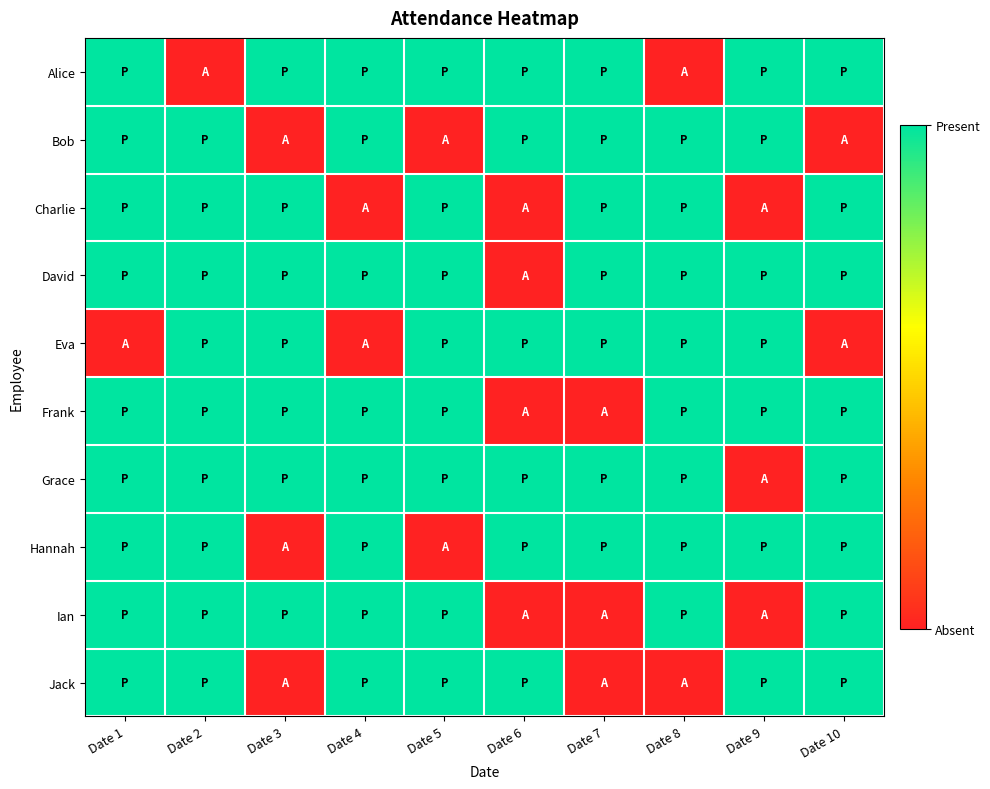

Reading left to right, what are all the values shown in this chart?

Alice: Date 1=1	Date 2=0	Date 3=1	Date 4=1	Date 5=1	Date 6=1	Date 7=1	Date 8=0	Date 9=1	Date 10=1
Bob: Date 1=1	Date 2=1	Date 3=0	Date 4=1	Date 5=0	Date 6=1	Date 7=1	Date 8=1	Date 9=1	Date 10=0
Charlie: Date 1=1	Date 2=1	Date 3=1	Date 4=0	Date 5=1	Date 6=0	Date 7=1	Date 8=1	Date 9=0	Date 10=1
David: Date 1=1	Date 2=1	Date 3=1	Date 4=1	Date 5=1	Date 6=0	Date 7=1	Date 8=1	Date 9=1	Date 10=1
Eva: Date 1=0	Date 2=1	Date 3=1	Date 4=0	Date 5=1	Date 6=1	Date 7=1	Date 8=1	Date 9=1	Date 10=0
Frank: Date 1=1	Date 2=1	Date 3=1	Date 4=1	Date 5=1	Date 6=0	Date 7=0	Date 8=1	Date 9=1	Date 10=1
Grace: Date 1=1	Date 2=1	Date 3=1	Date 4=1	Date 5=1	Date 6=1	Date 7=1	Date 8=1	Date 9=0	Date 10=1
Hannah: Date 1=1	Date 2=1	Date 3=0	Date 4=1	Date 5=0	Date 6=1	Date 7=1	Date 8=1	Date 9=1	Date 10=1
Ian: Date 1=1	Date 2=1	Date 3=1	Date 4=1	Date 5=1	Date 6=0	Date 7=0	Date 8=1	Date 9=0	Date 10=1
Jack: Date 1=1	Date 2=1	Date 3=0	Date 4=1	Date 5=1	Date 6=1	Date 7=0	Date 8=0	Date 9=1	Date 10=1